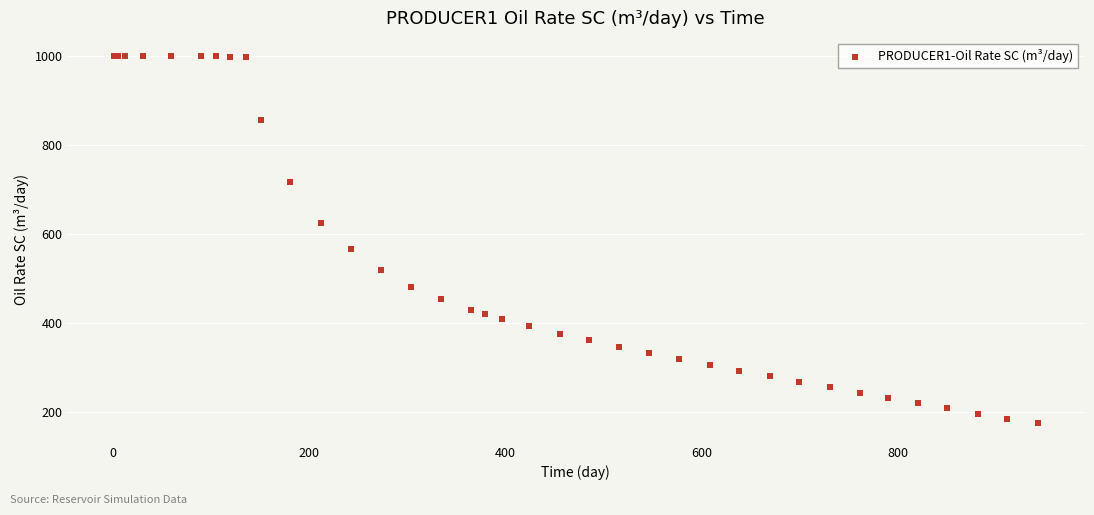

What Y value in the scatter plot is closest to 586?

565.3